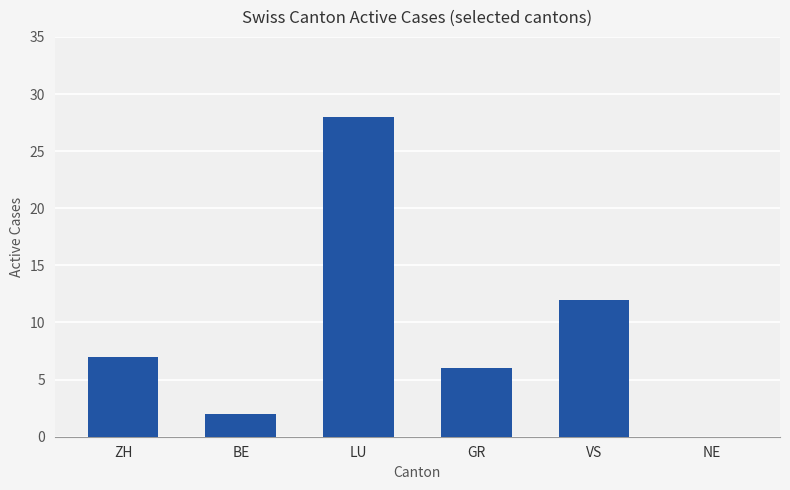

Which has a higher value, LU or GR?

LU